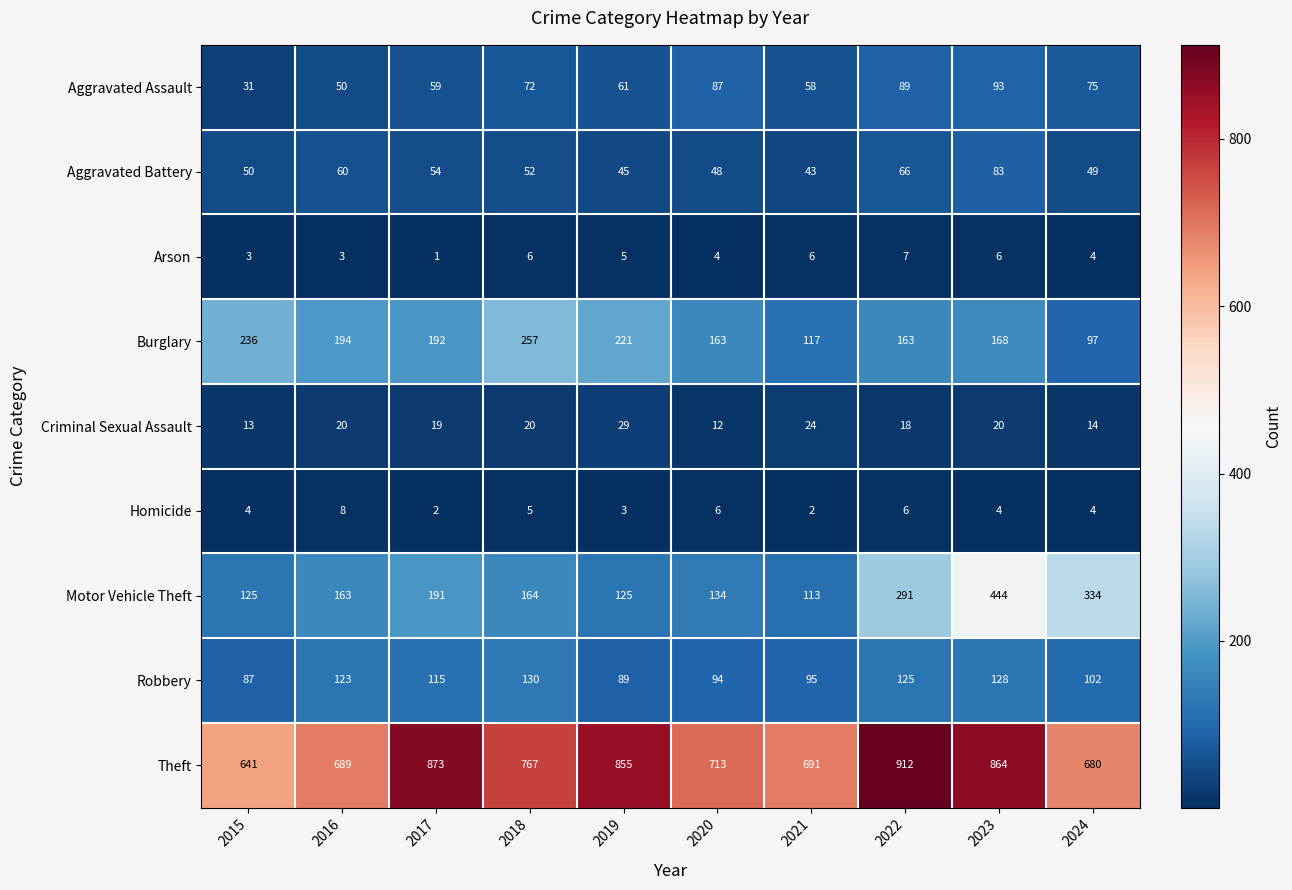

What is the difference between the maximum and minimum values in the Arson series?

6